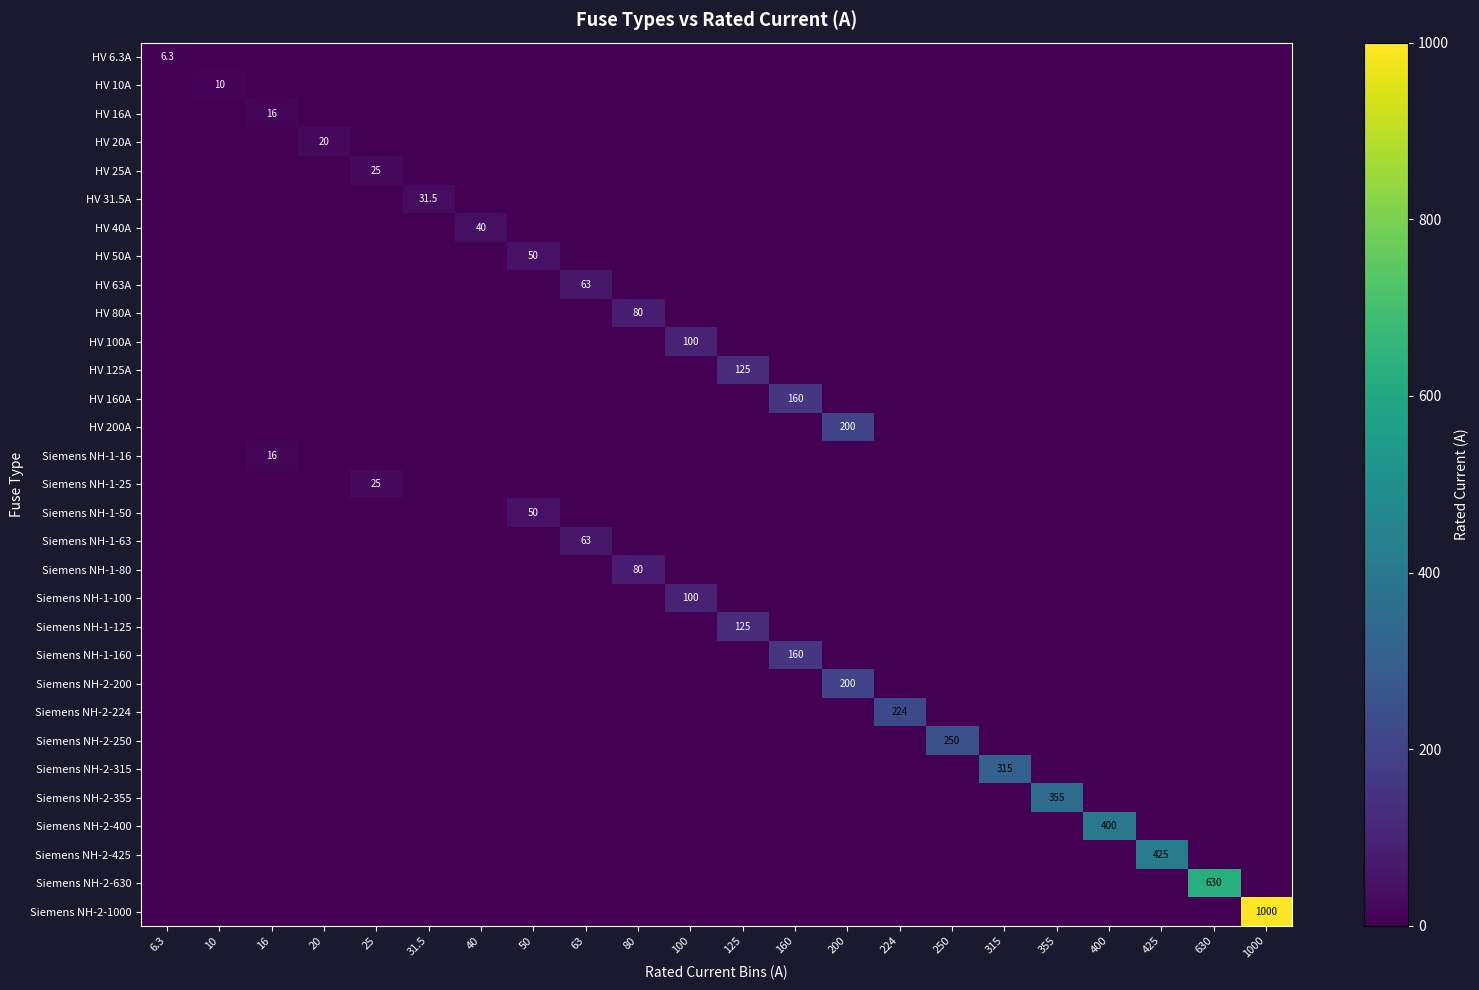

Which label corresponds to the largest value in the chart?

1000